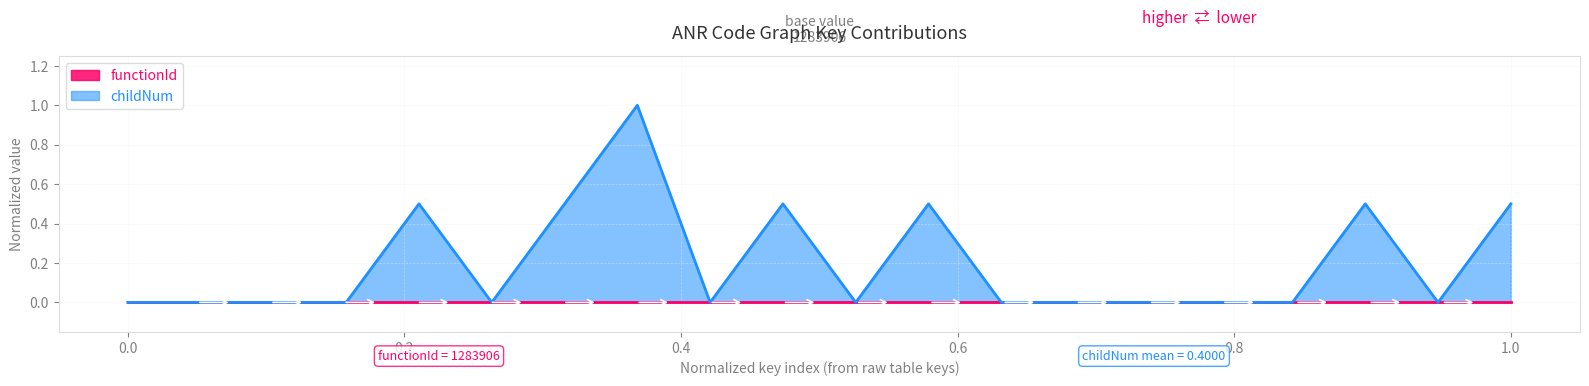

Which series has the largest total across all categories?

childNum